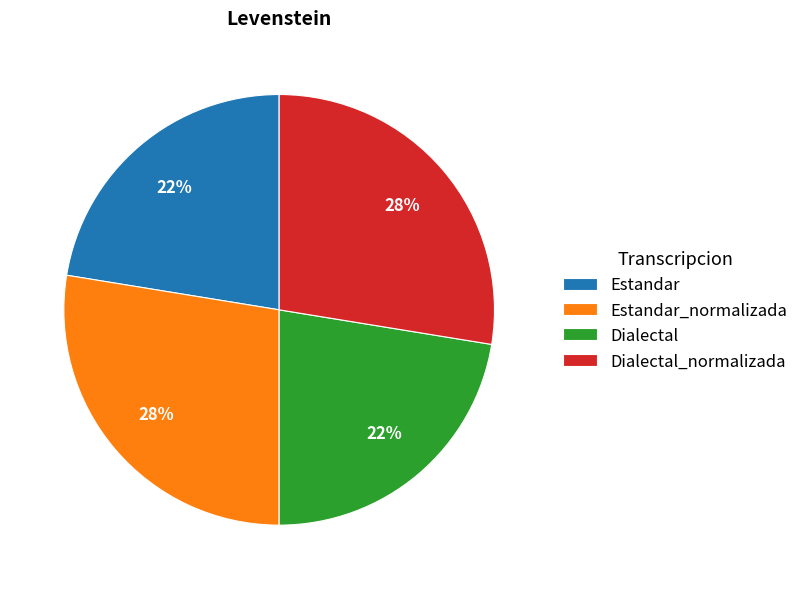

Count the number of slices in the pie.

4